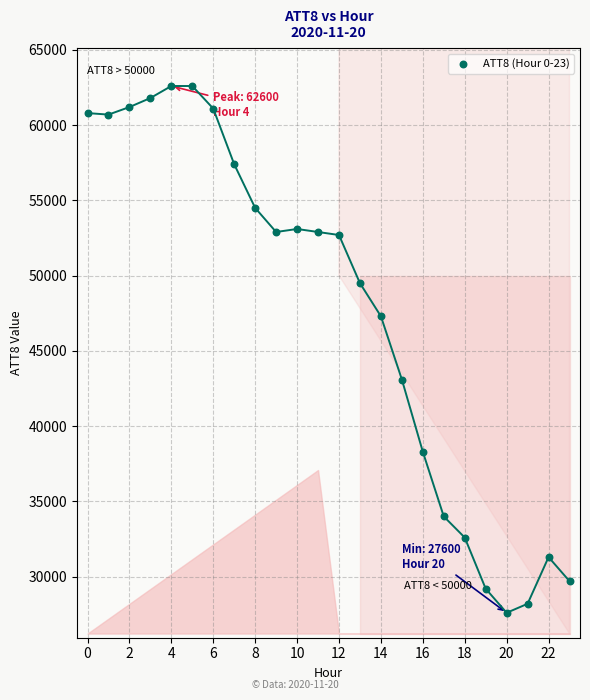

What is the range of Y values (max minus min)?

35000